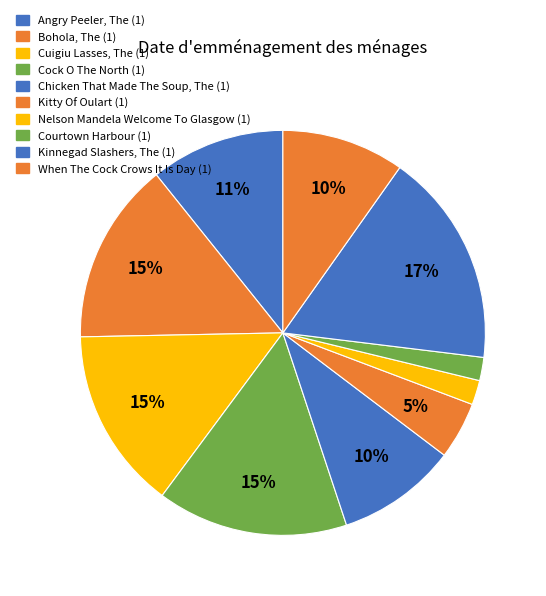

Count the number of slices in the pie.

10